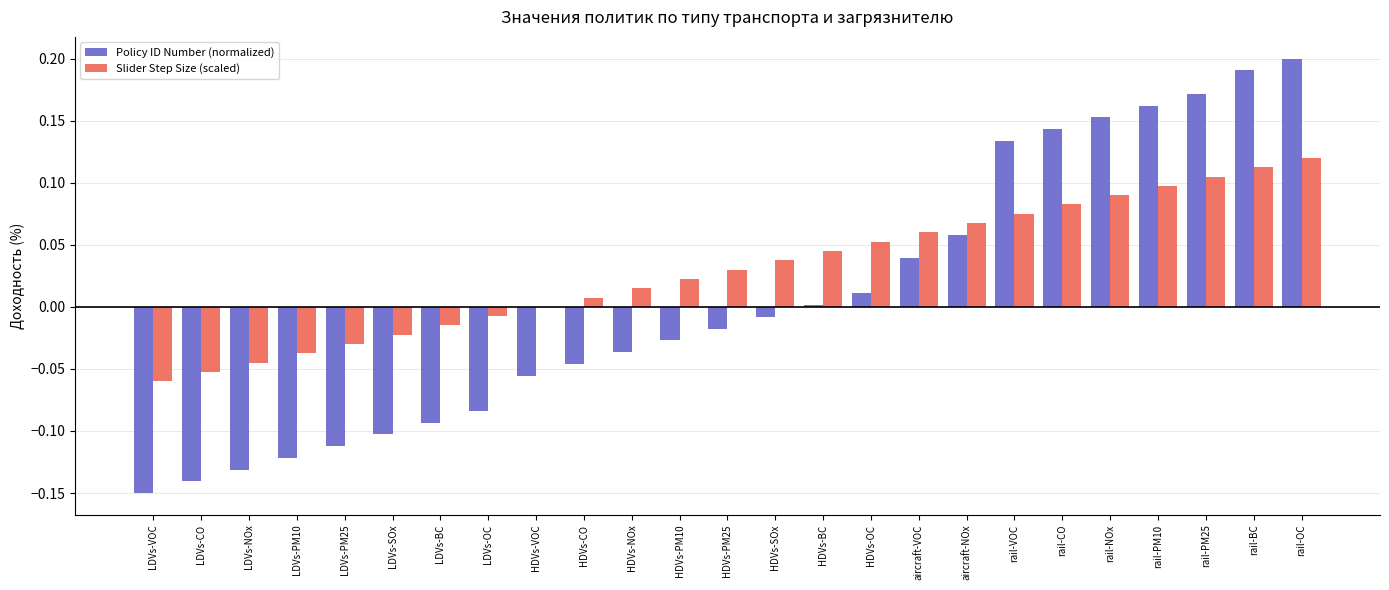

Which category has the highest value across all series?

rail-OC